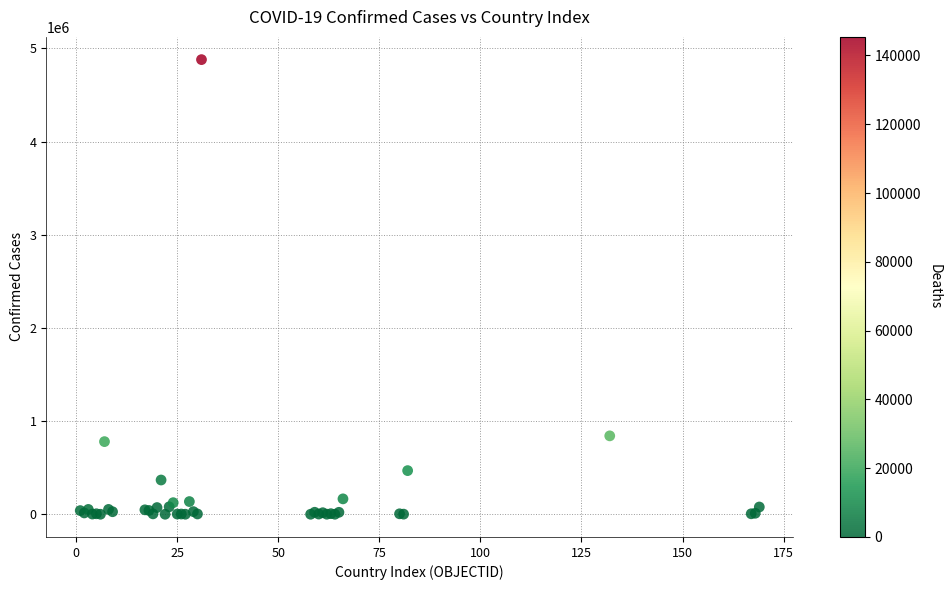

What Y value in the scatter plot is closest to 2440314?

841532